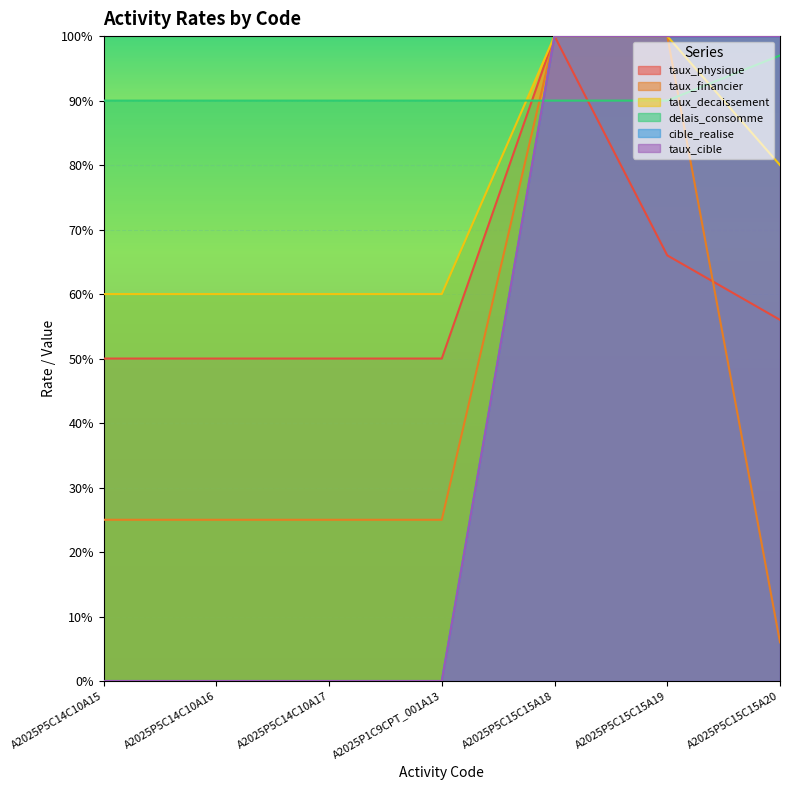

Between A2025P5C14C10A16 and A2025P1C9CPT_001A13, which series saw the biggest shift?

taux_physique